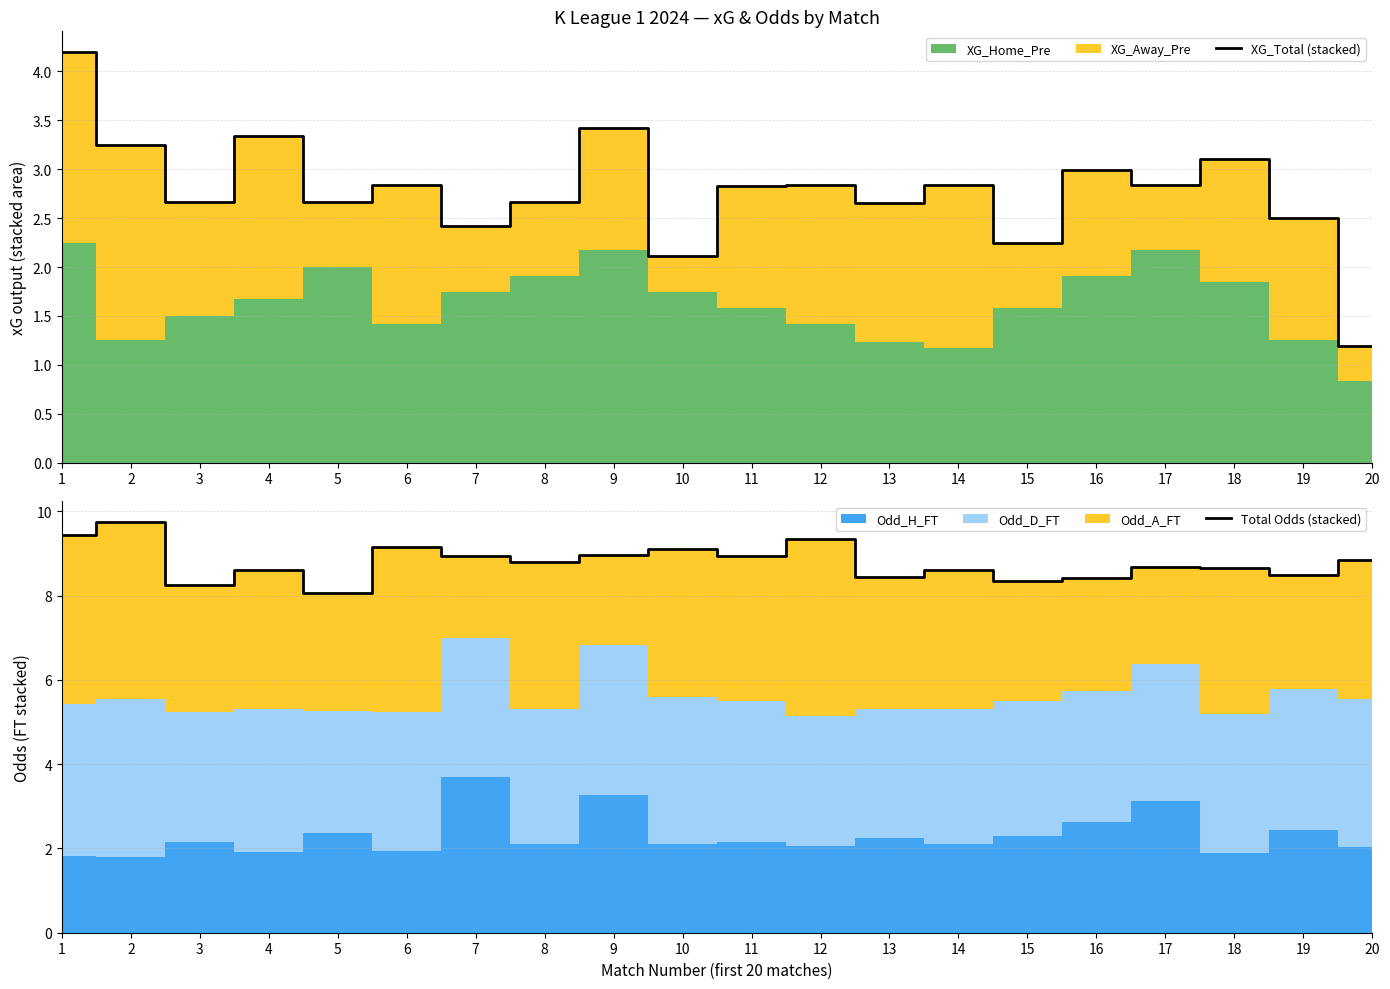

Reading left to right, extract all data points from this chart.

XG_Total (stacked): 4.2	3.2	2.7	3.3	2.7	2.8	2.4	2.7	3.4	2.1	2.8	2.8	2.6	2.8	2.2	3.0	2.8	3.1	2.5	1.2
Total Odds (stacked): 9.4	9.8	8.2	8.6	8.1	9.2	8.9	8.8	9.0	9.1	8.9	9.4	8.4	8.6	8.3	8.4	8.7	8.6	8.5	8.8